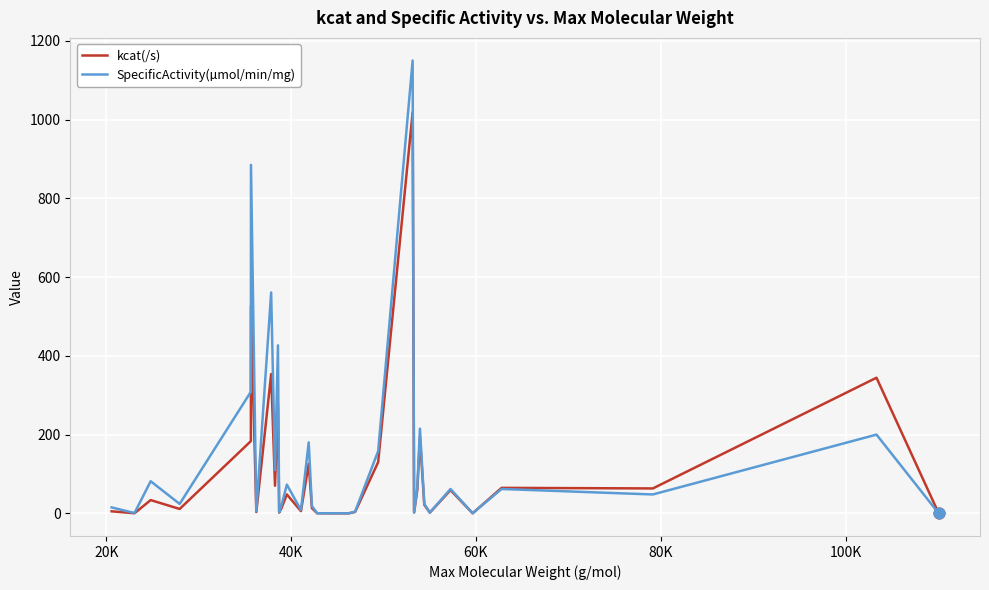

What are all the series names shown in the legend?

kcat(/s), SpecificActivity(µmol/min/mg)